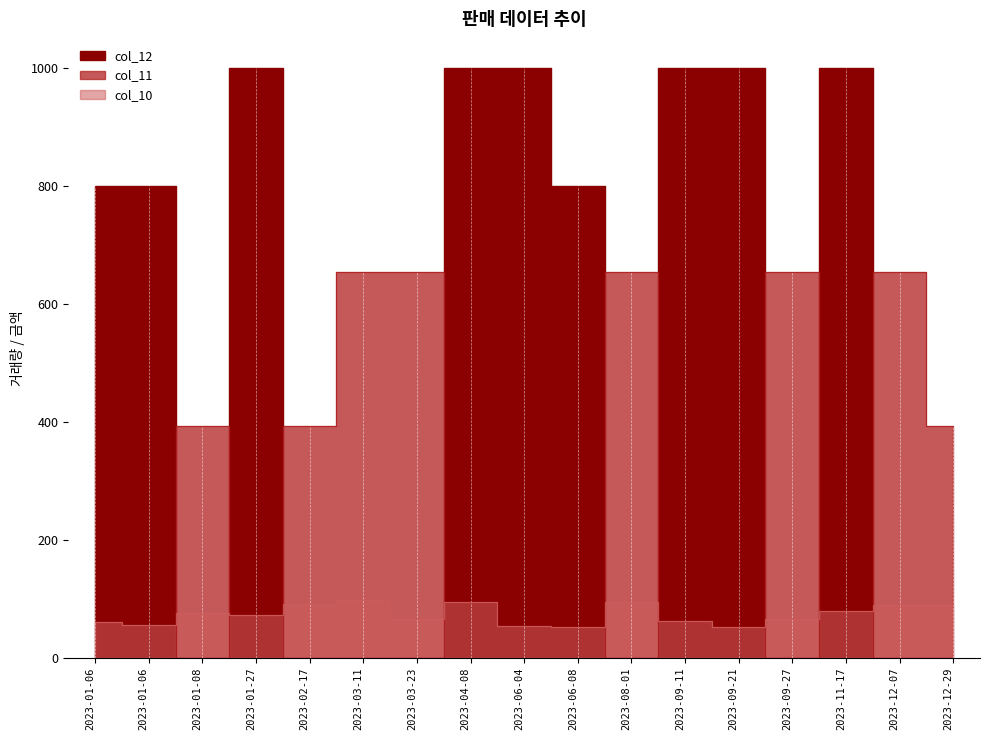

What are all the series names shown in the legend?

col_10, col_11, col_12